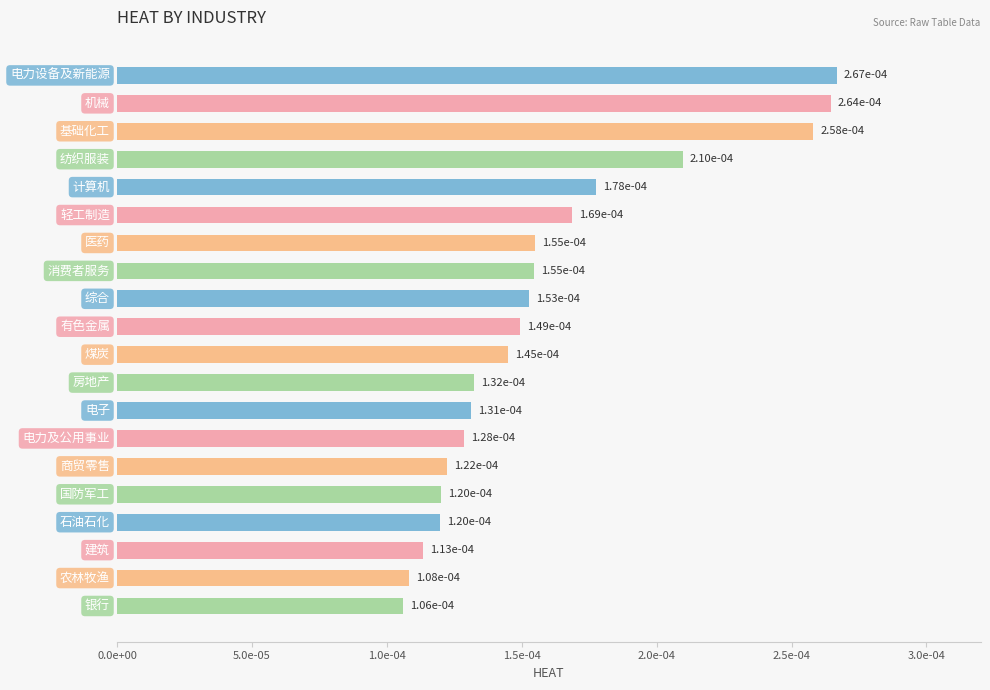

Are the bars horizontal?

Yes